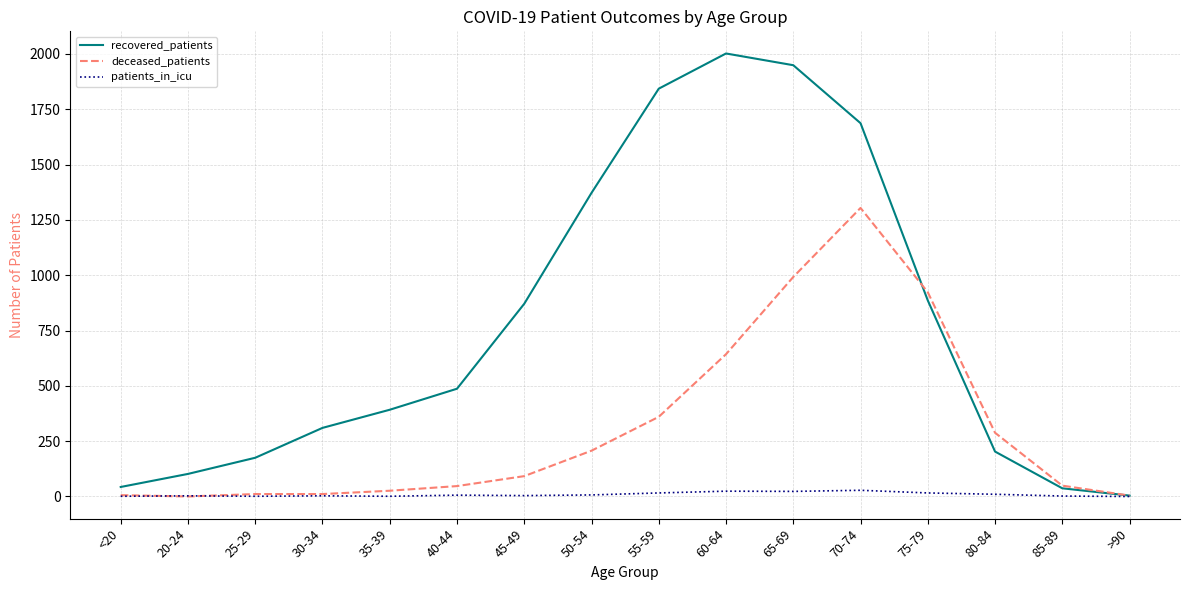

What is the highest value of the recovered_patients series?

2002